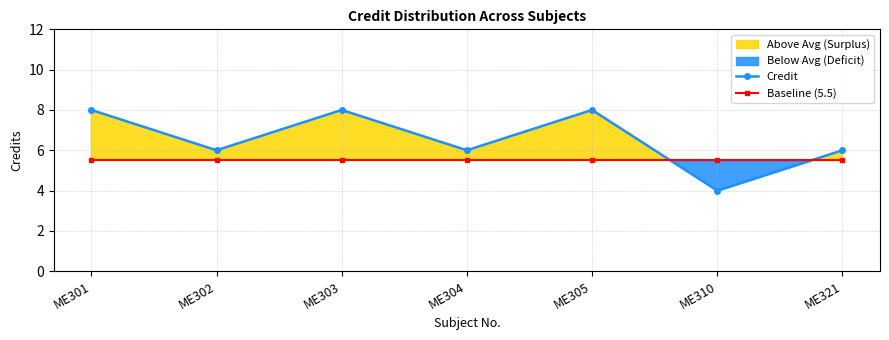

What is the difference between the Credit values at ME301 and ME302?

2.0